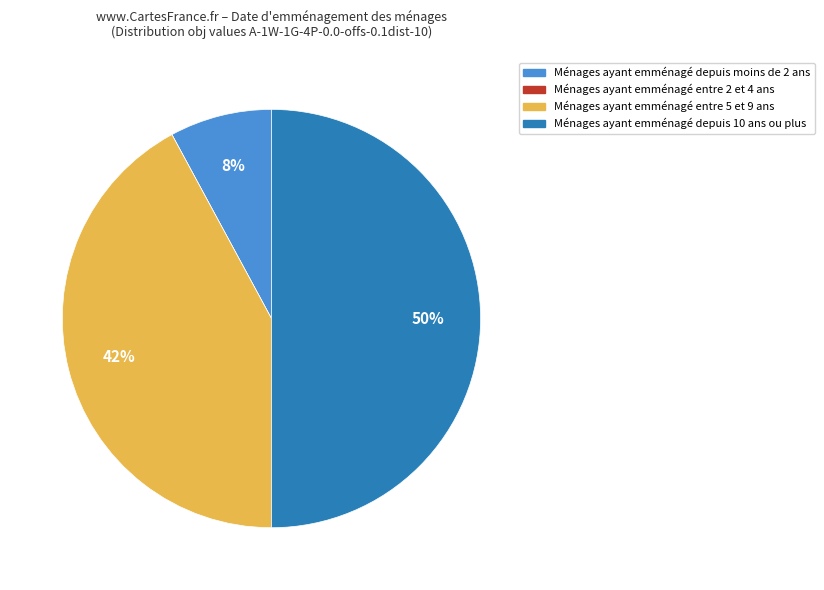

To the nearest percent, what is the difference between the largest and smallest slice percentages?

50%